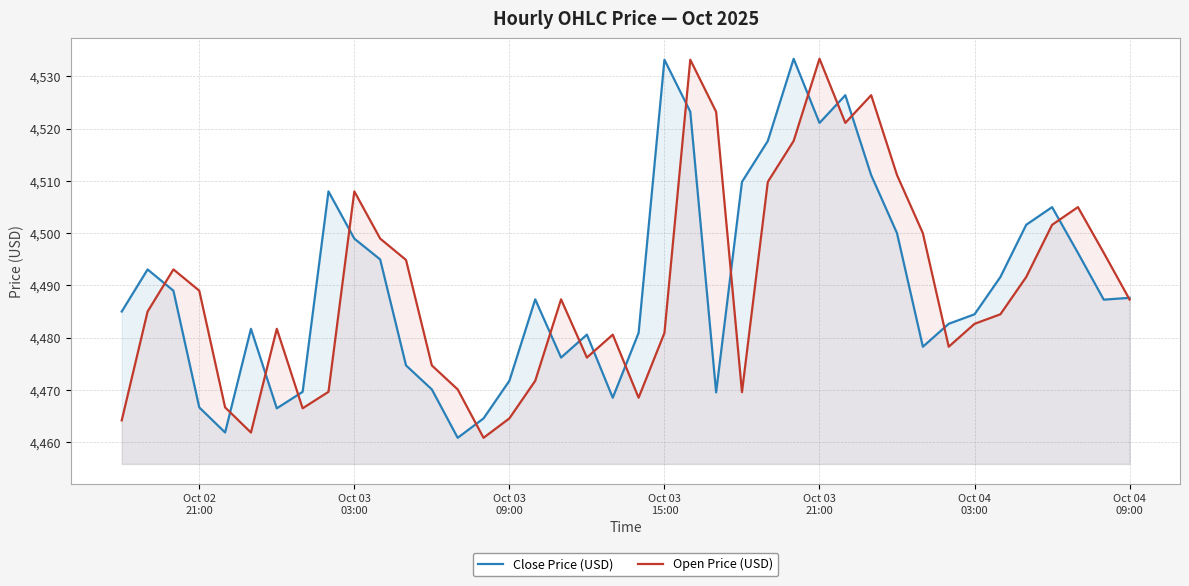

How many intersections are there between Open Price (USD) and Close Price (USD)?

18